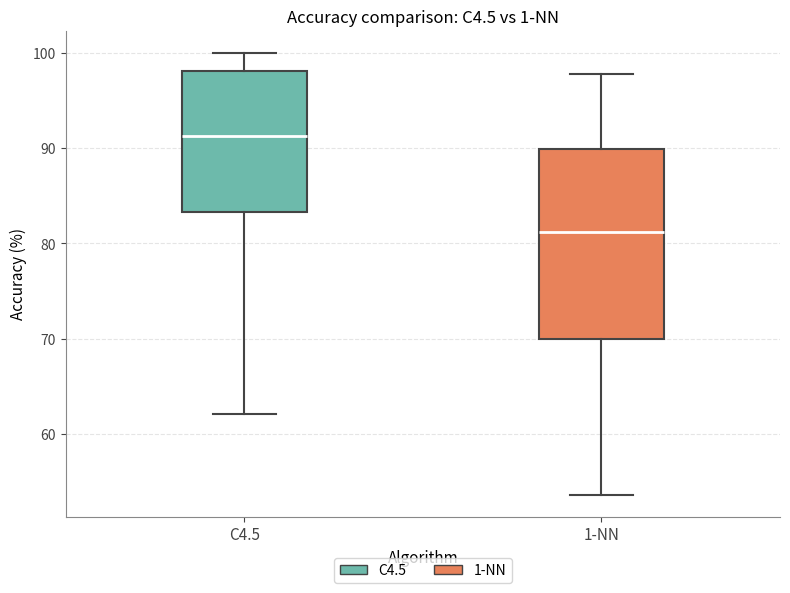

Where does the median line of the box for C4.5 sit on the y-axis? The values are not printed on the chart, so give them approximately, as read against the axis.

91